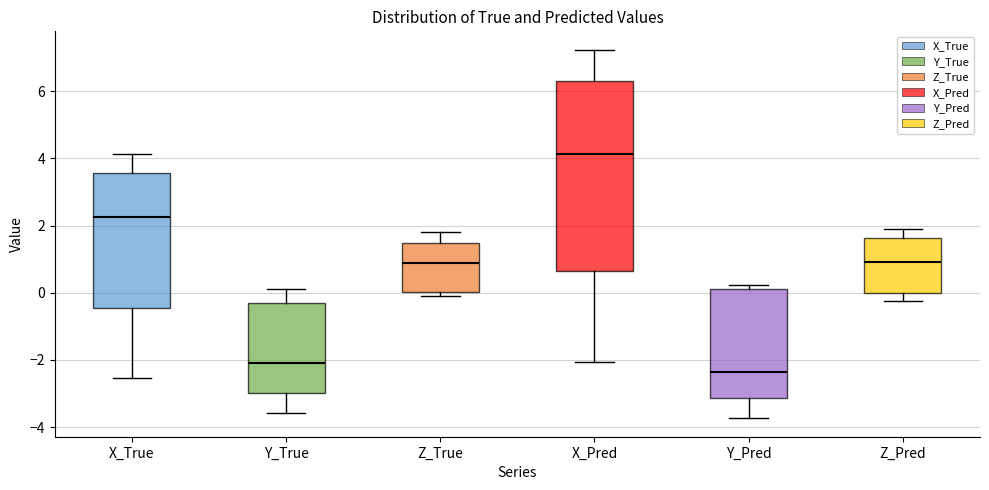

Reading left to right, transcribe this box plot: for each box, give where its median line is, the range the box spans, and where its two whiskers end, as read against the y-axis. The values are not printed on the chart, so give them approximately, as read against the axis.

X_True: median 2.2, box -0.4 to 3.6, whiskers -2.6 to 4.2
Y_True: median -2.0, box -3.0 to -0.4, whiskers -3.6 to 0.2
Z_True: median 0.8, box 0.0 to 1.4, whiskers -0.2 to 1.8
X_Pred: median 4.2, box 0.6 to 6.4, whiskers -2.0 to 7.2
Y_Pred: median -2.4, box -3.2 to 0.2, whiskers -3.8 to 0.2 (just above the box's upper edge)
Z_Pred: median 1.0, box 0.0 to 1.6, whiskers -0.2 to 2.0